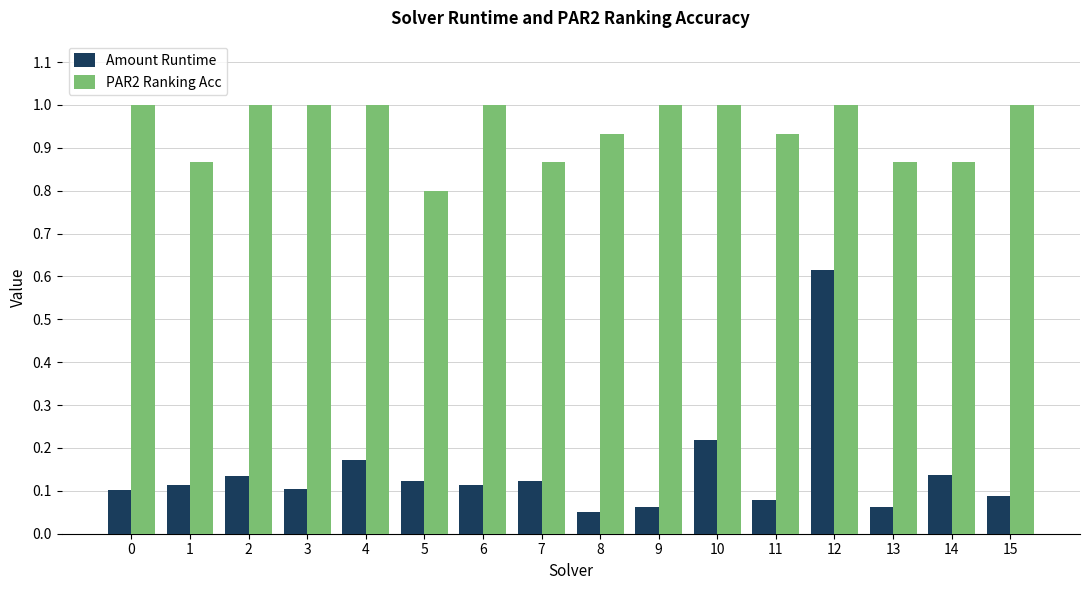

How many groups of bars are there?

16